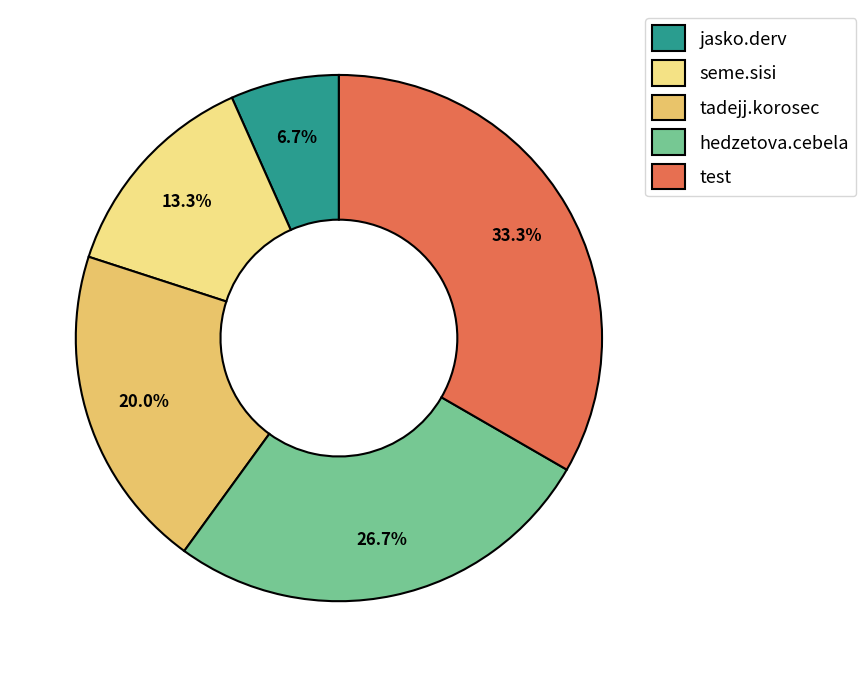

True or false: seme.sisi accounts for 13% of the total.

True